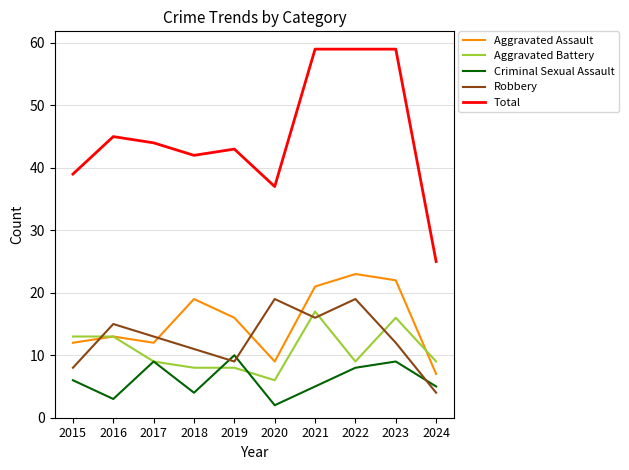

How many categories are shown in the chart?

10